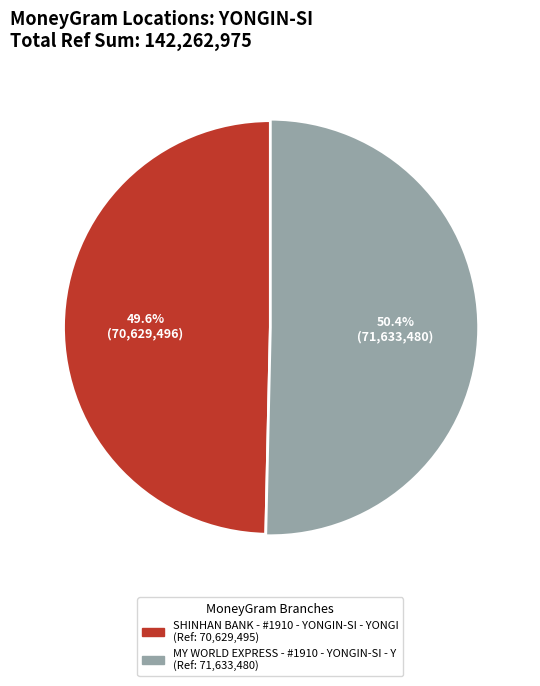

What percentage do SHINHAN BANK - #1910 - YONGIN-SI - YONGI and MY WORLD EXPRESS - #1910 - YONGIN-SI - Y together represent?

100.0%